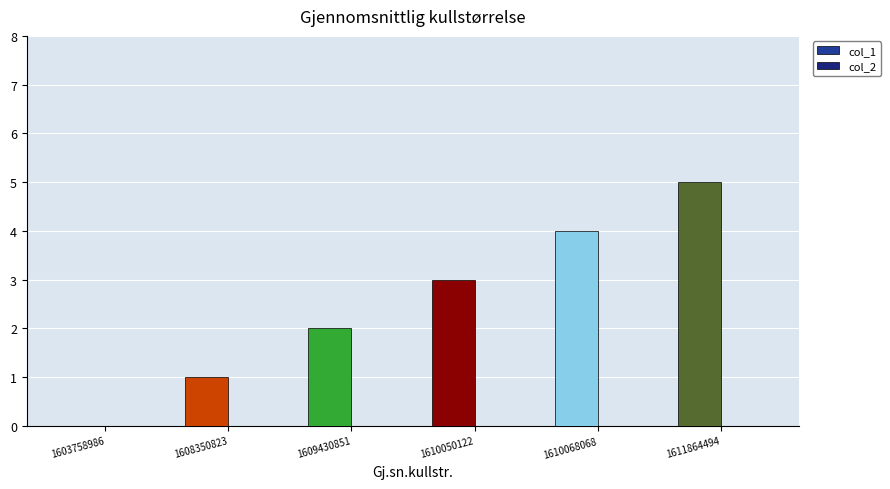

How many categories are shown in the chart?

6